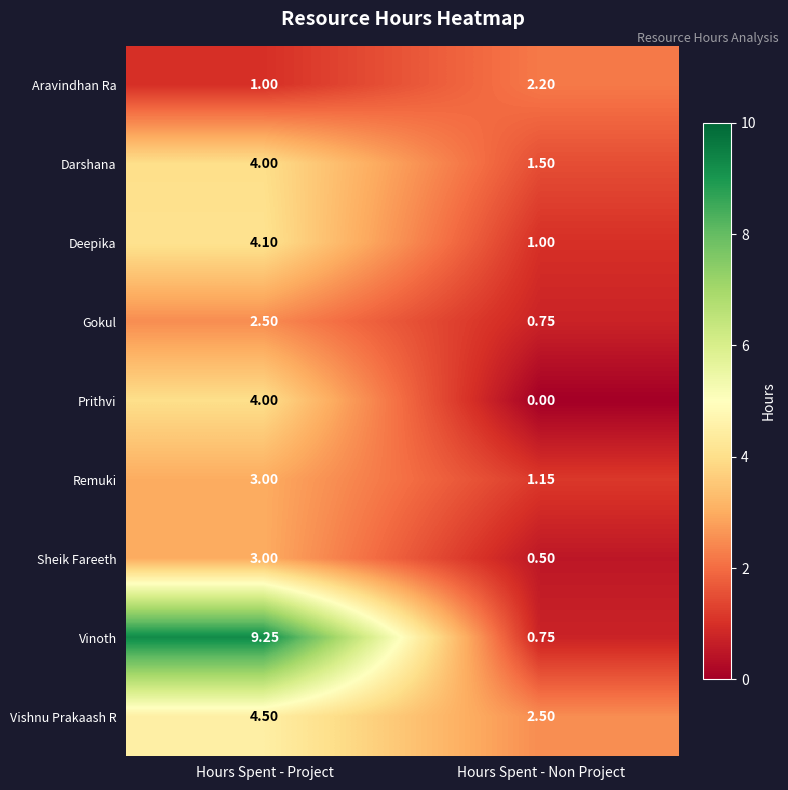

What is the difference between the highest and lowest values at Hours Spent - Non Project?

2.5